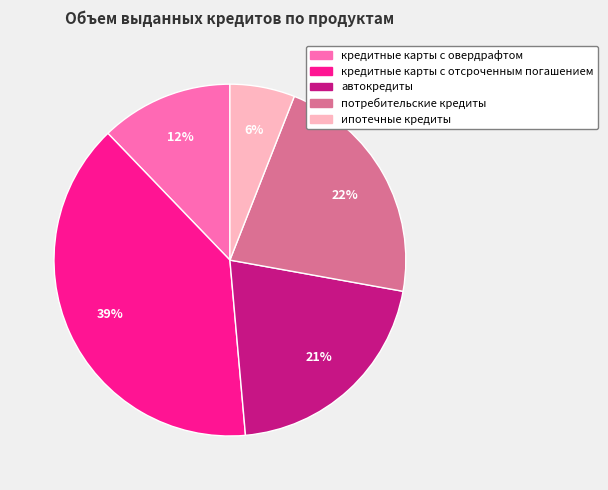

Approximately how many times larger is the value at кредитные карты с отсроченным погашением compared to потребительские кредиты?

1.8